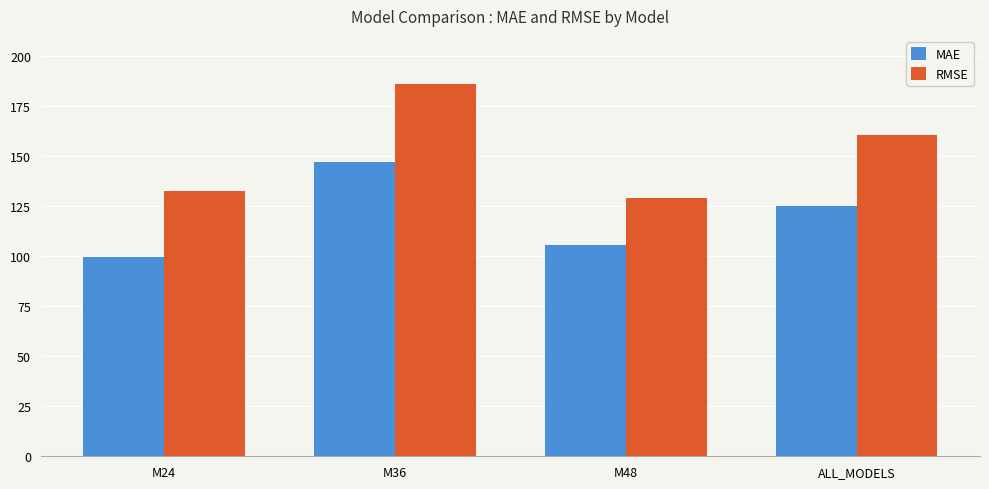

Reading right to left, extract all data points from this chart.

MAE: ALL_MODELS=124.8	M48=105.6	M36=146.9	M24=99.8
RMSE: ALL_MODELS=160.6	M48=129.1	M36=185.8	M24=132.3